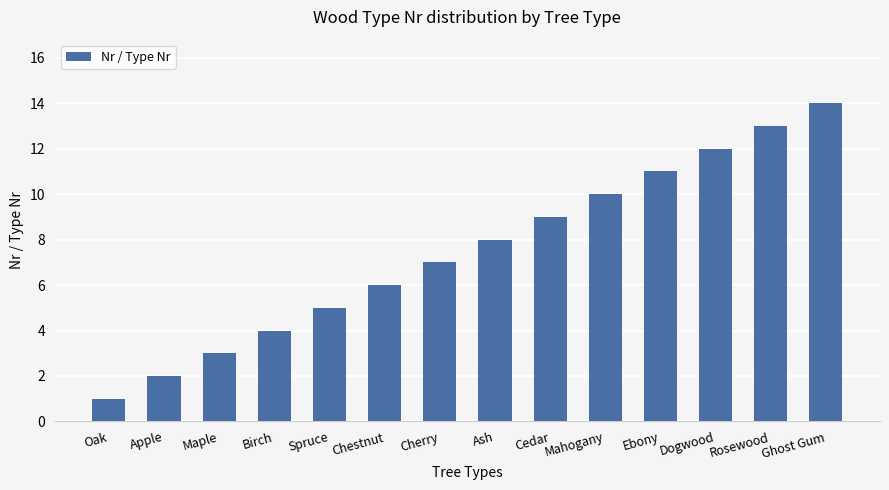

What position from the right is Ash?

7